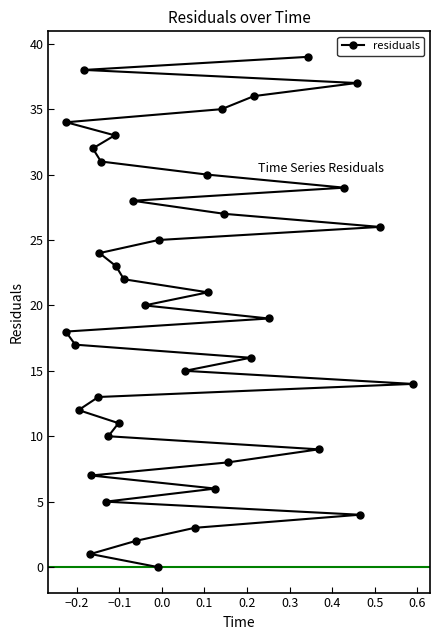

How many distinct data groups are displayed?

1